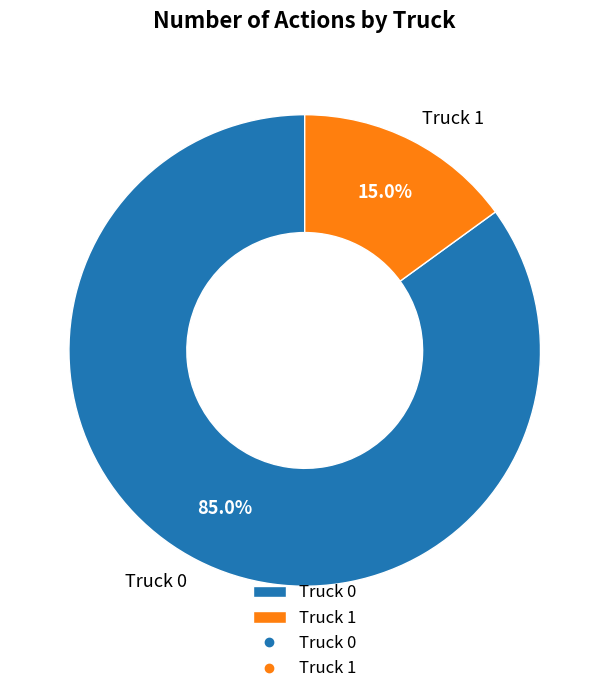

Combined, do Truck 0 and Truck 1 account for over 50%?

Yes